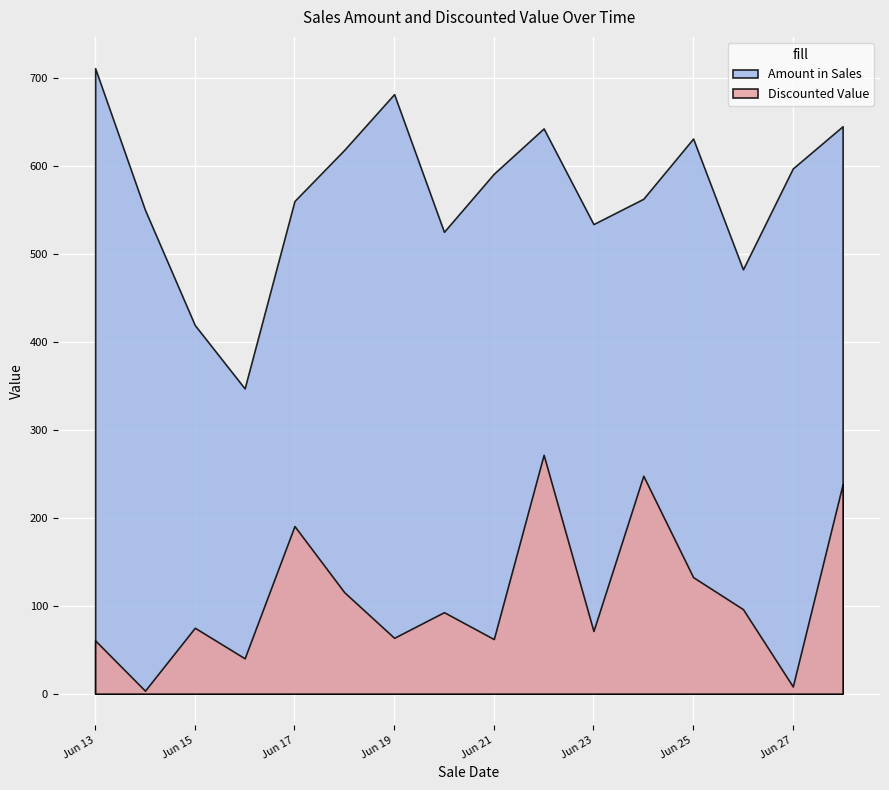

What is the difference between the maximum and minimum values in the Amount in Sales series?

364.0